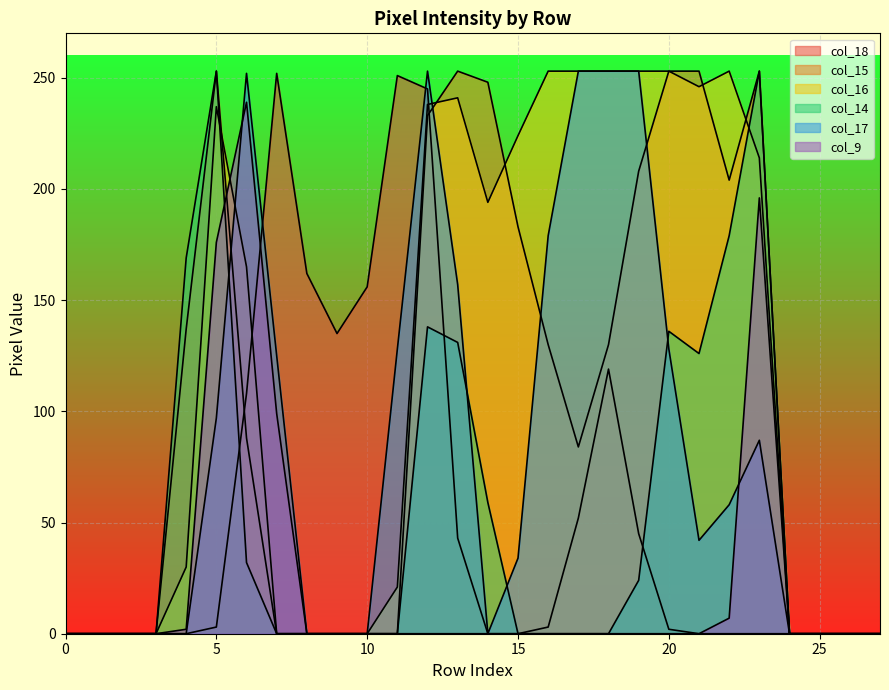

At which category is the sum across all series the highest?

12